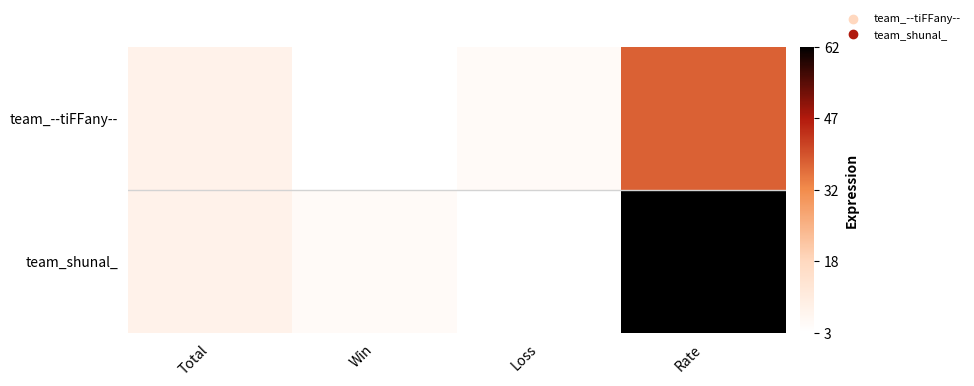

Reading right to left, transcribe all the data shown in this chart.

team_--tiFFany--: Rate=38	Loss=5	Win=3	Total=8
team_shunal_: Rate=62	Loss=3	Win=5	Total=8